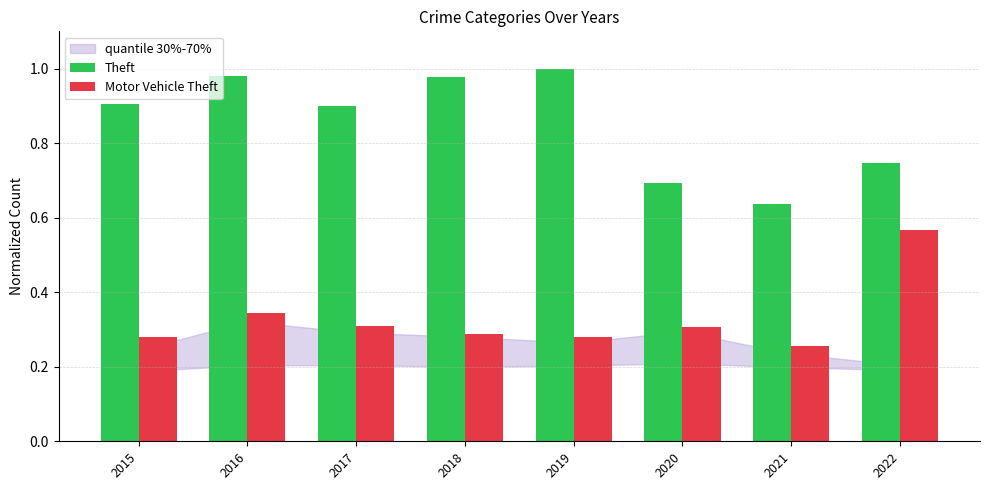

At which category does the chart reach its minimum across all series?

2021